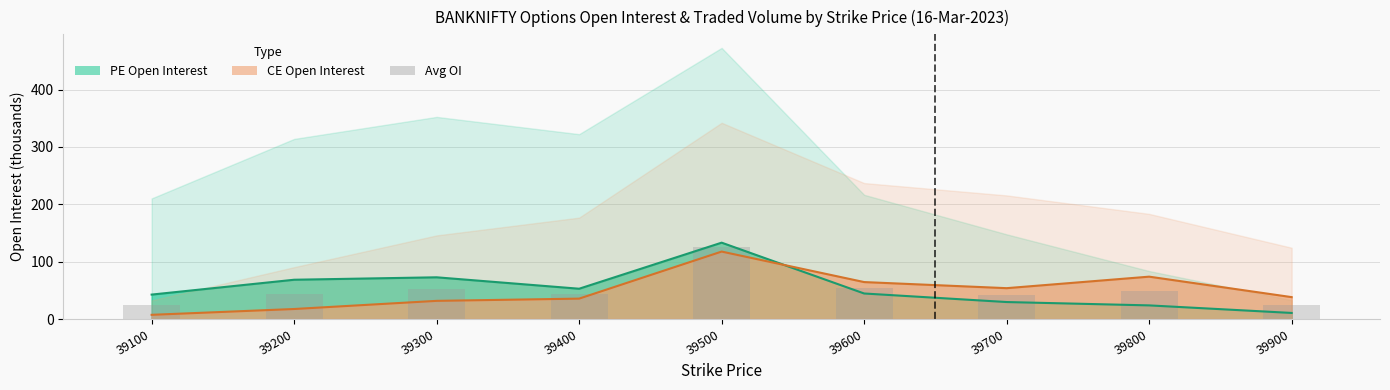

What is the spread (max minus min) of values at 39100?

35.3